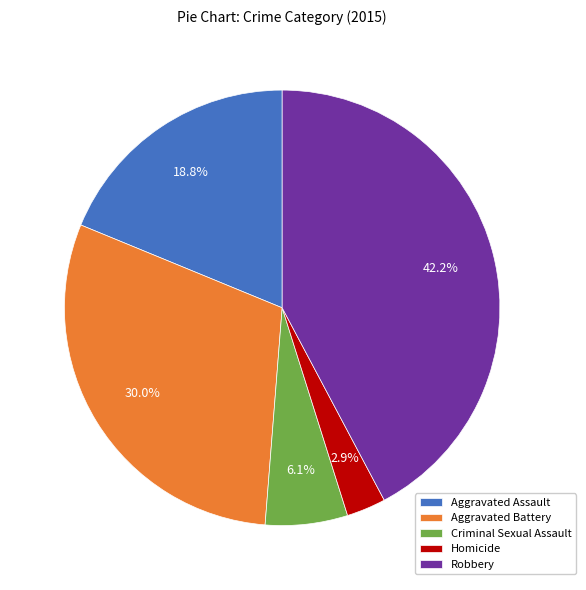

To the nearest percent, what is the difference between the largest and smallest slice percentages?

39%